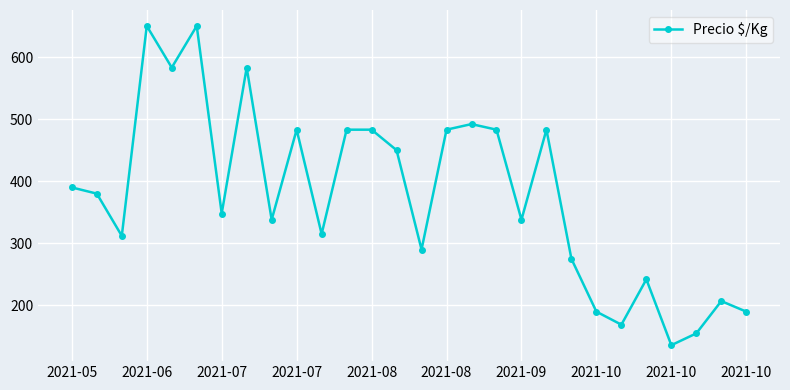

What is the minimum value shown in the chart?

136